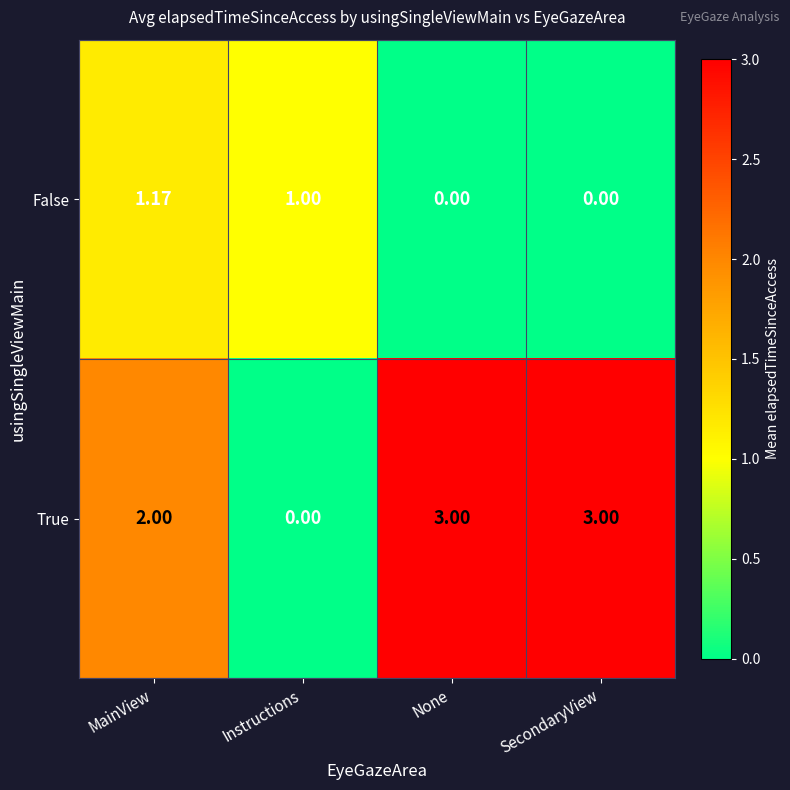

At which label does True reach its minimum?

Instructions